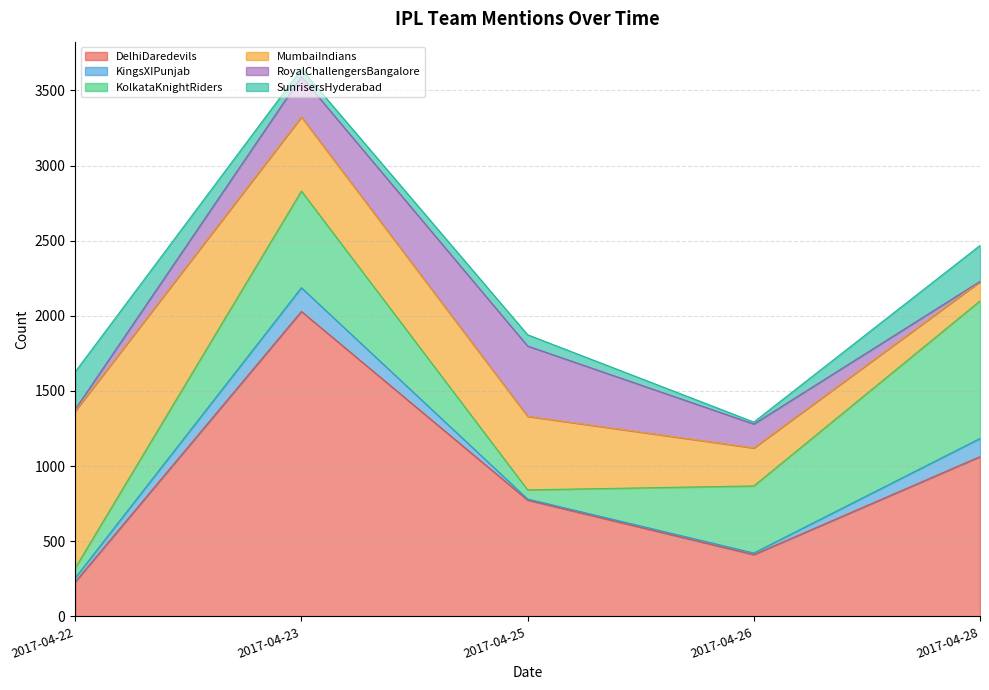

At which label is SunrisersHyderabad closest to 131?

2017-04-25